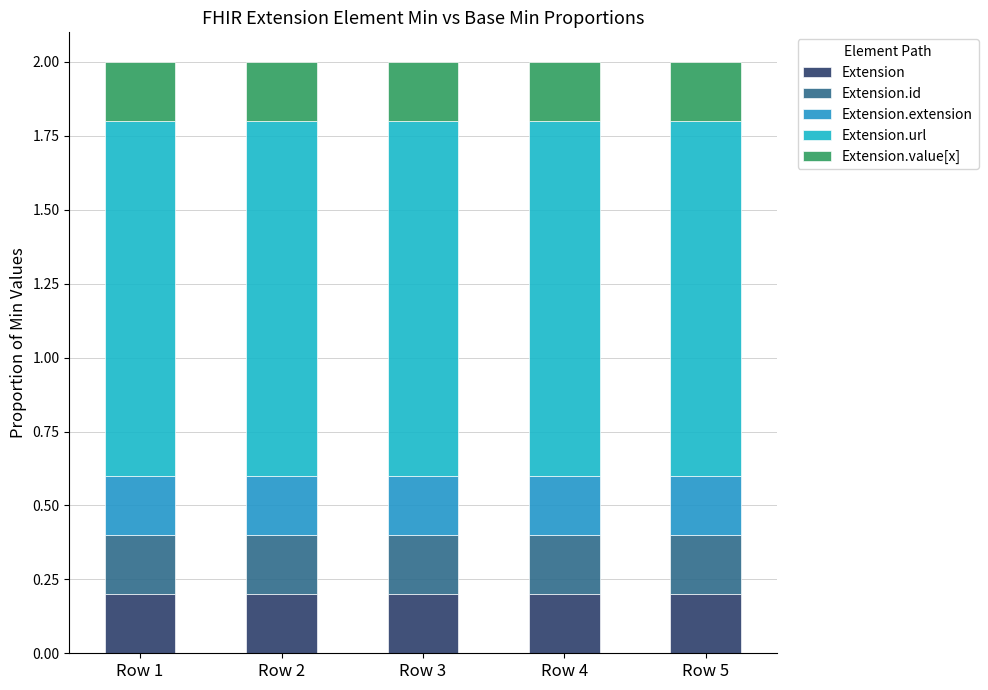

Does the chart contain stacked bars?

Yes